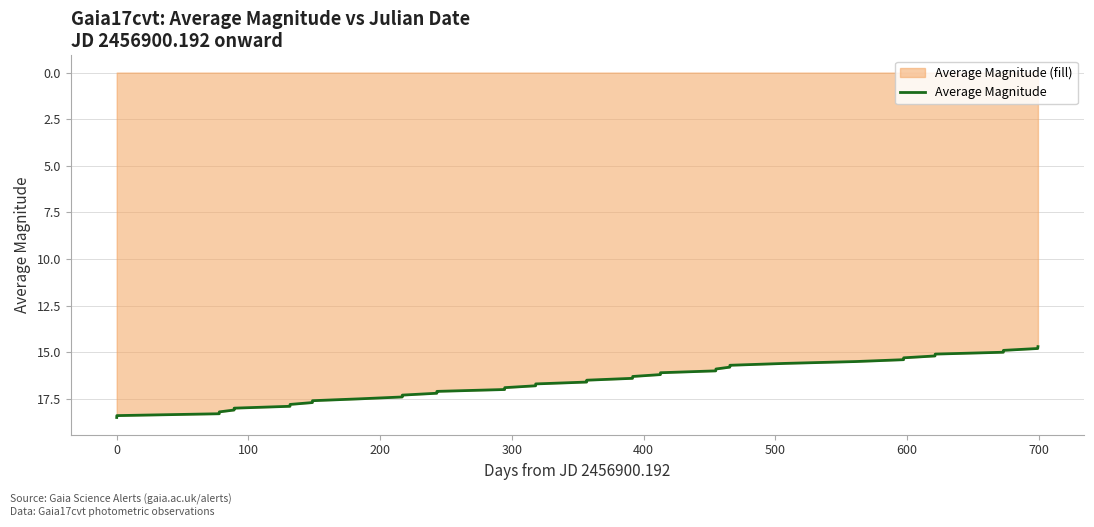

What is the minimum value shown in the chart?

14.7